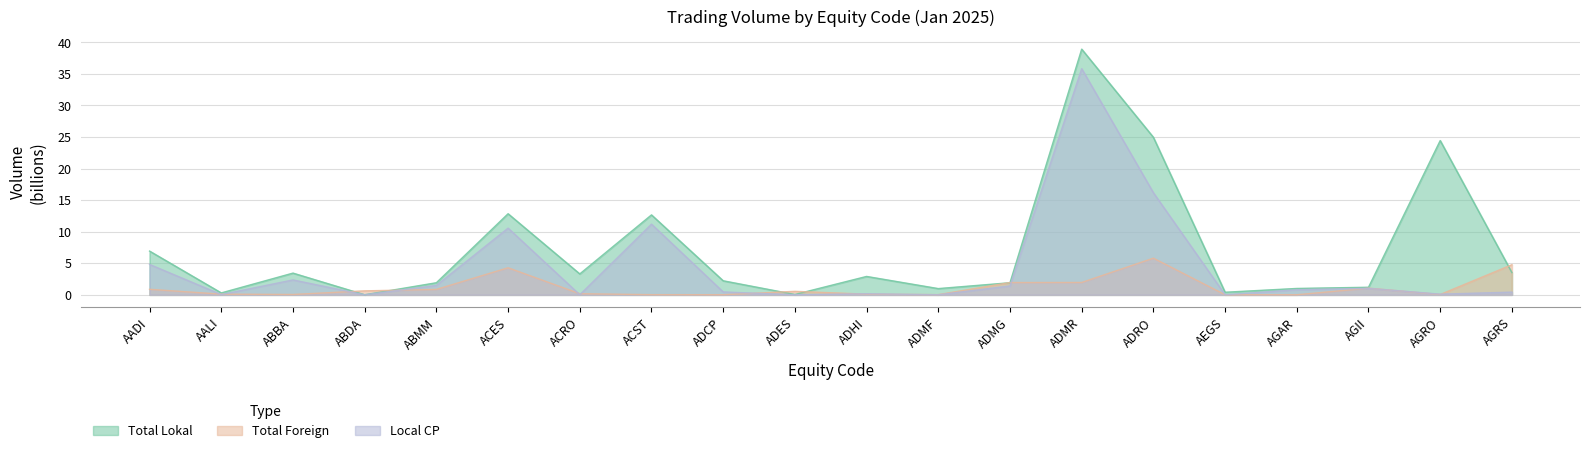

Reading left to right, extract all data points from this chart.

Total Lokal: AADI=6.9	AALI=0.3	ABBA=3.4	ABDA=0.0	ABMM=1.9	ACES=12.8	ACRO=3.3	ACST=12.7	ADCP=2.2	ADES=0.0	ADHI=2.9	ADMF=1.0	ADMG=1.9	ADMR=38.9	ADRO=25.0	AEGS=0.4	AGAR=1.0	AGII=1.2	AGRO=24.4	AGRS=3.5
Total Foreign: AADI=0.9	AALI=0.1	ABBA=0.0	ABDA=0.6	ABMM=0.8	ACES=4.3	ACRO=0.2	ACST=0.0	ADCP=0.0	ADES=0.5	ADHI=0.1	ADMF=0.0	ADMG=1.9	ADMR=1.9	ADRO=5.8	AEGS=0.0	AGAR=0.0	AGII=1.0	AGRO=0.0	AGRS=4.8
Local CP: AADI=4.8	AALI=0.0	ABBA=2.4	ABDA=0.0	ABMM=1.5	ACES=10.6	ACRO=0.0	ACST=11.2	ADCP=0.4	ADES=0.0	ADHI=0.2	ADMF=0.0	ADMG=1.4	ADMR=35.8	ADRO=16.2	AEGS=0.0	AGAR=0.8	AGII=1.0	AGRO=0.1	AGRS=0.4